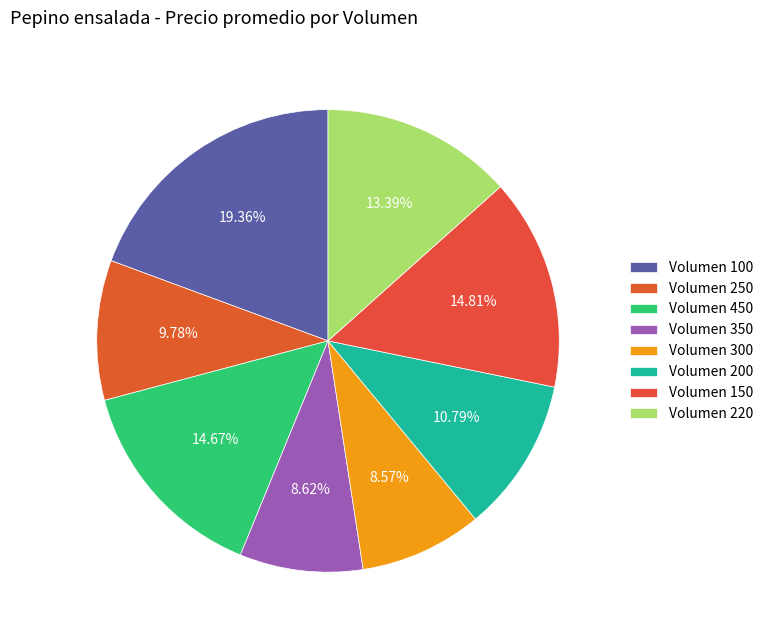

To the nearest percent, what is the average slice percentage?

12%